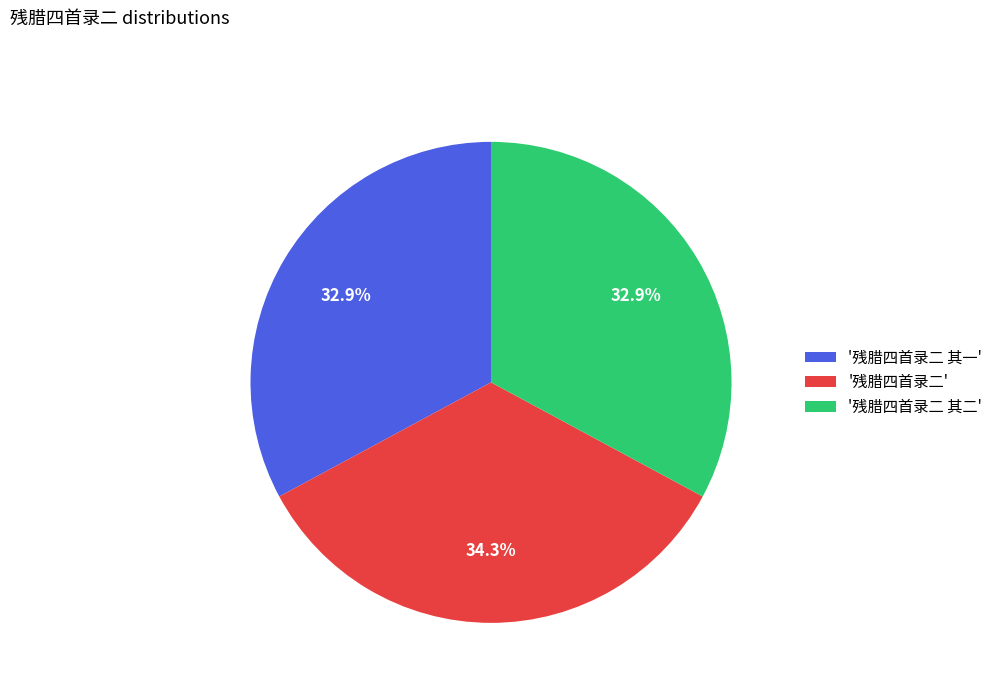

What is the ratio of the value at '残腊四首录二' to the value at '残腊四首录二 其一'?

1.0